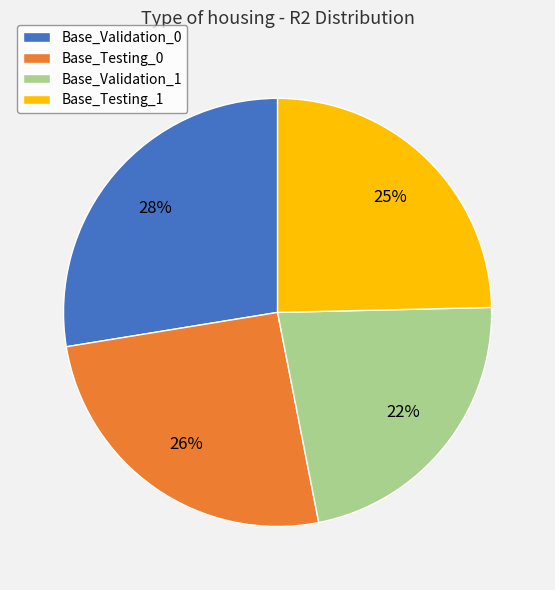

What is the largest slice in the pie chart?

Base_Validation_0